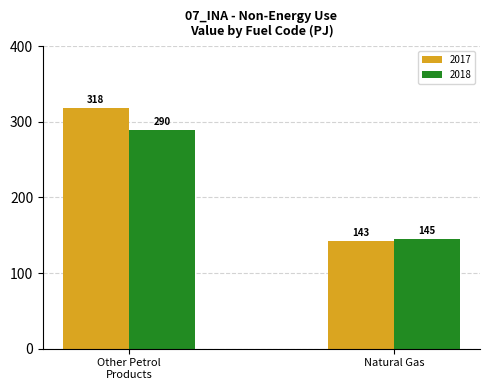

The 2018 series shows 145.2 at Natural Gas. True or false?

True